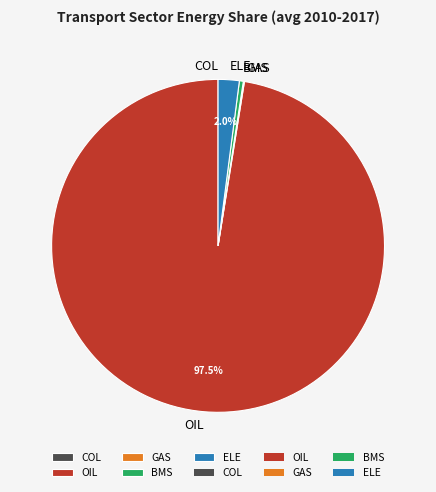

What is the largest slice in the pie chart?

OIL